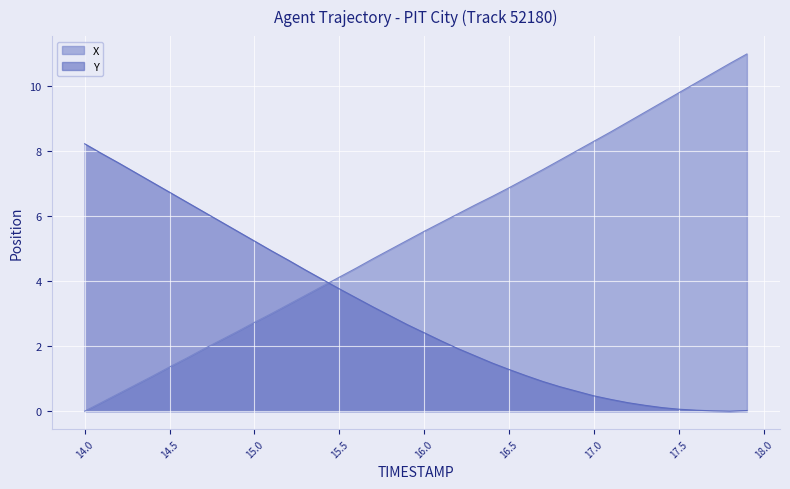

Rank the series at 15.2 from lowest to highest value.

X, Y